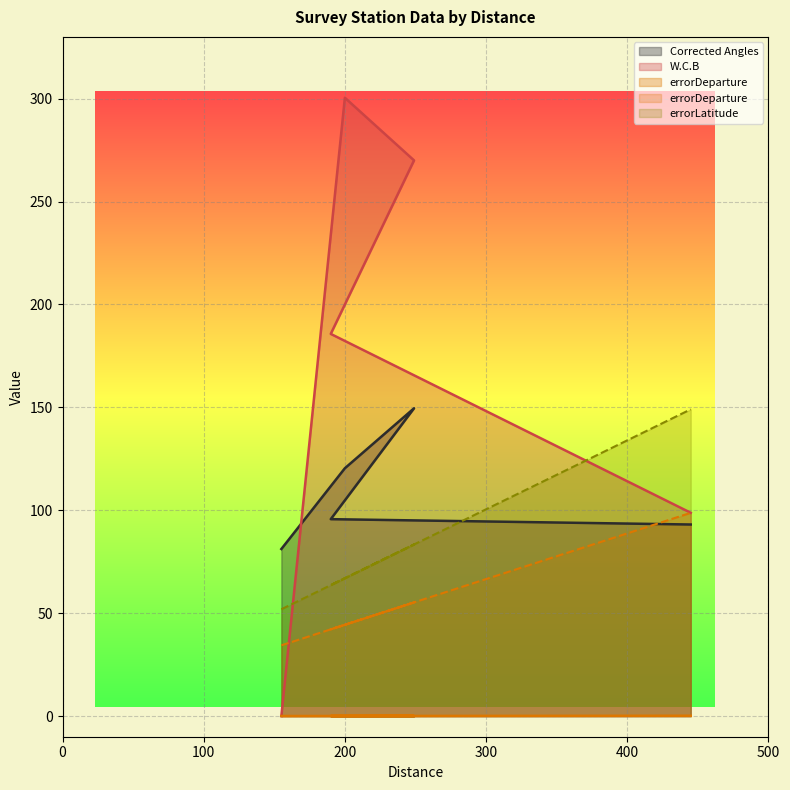

What is the lowest value of the Corrected Angles series?

81.2